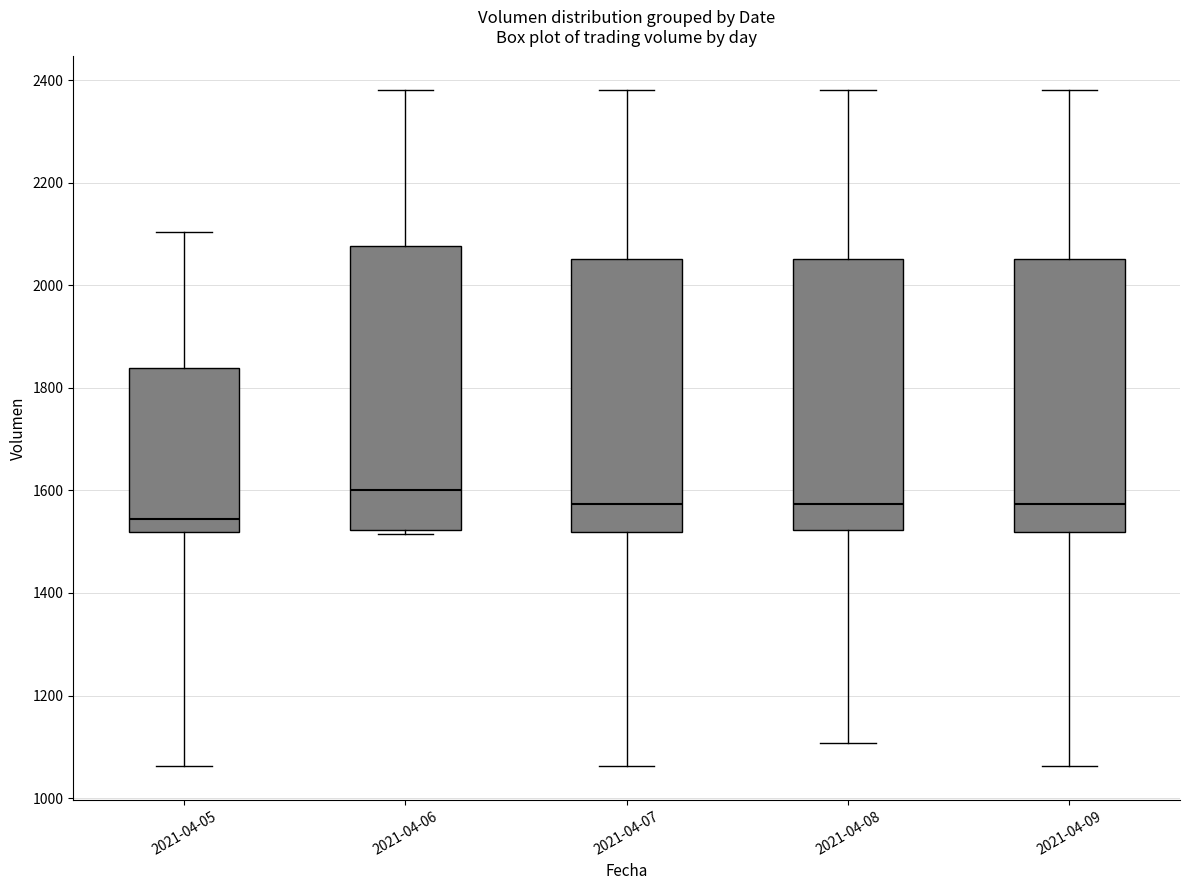

Which box's median line is the lowest?

2021-04-05